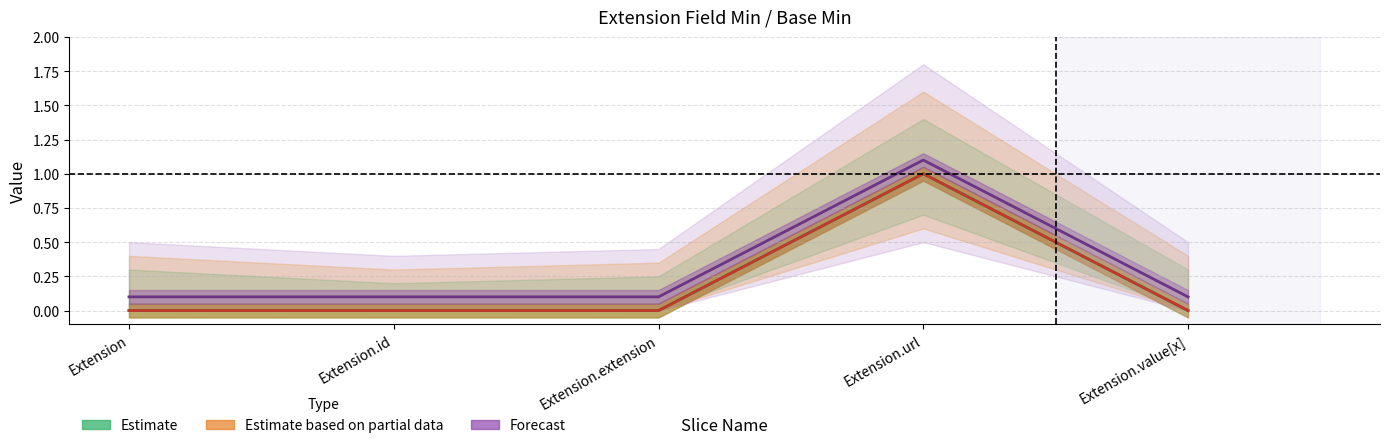

At which category is the sum across all series the highest?

Extension.url